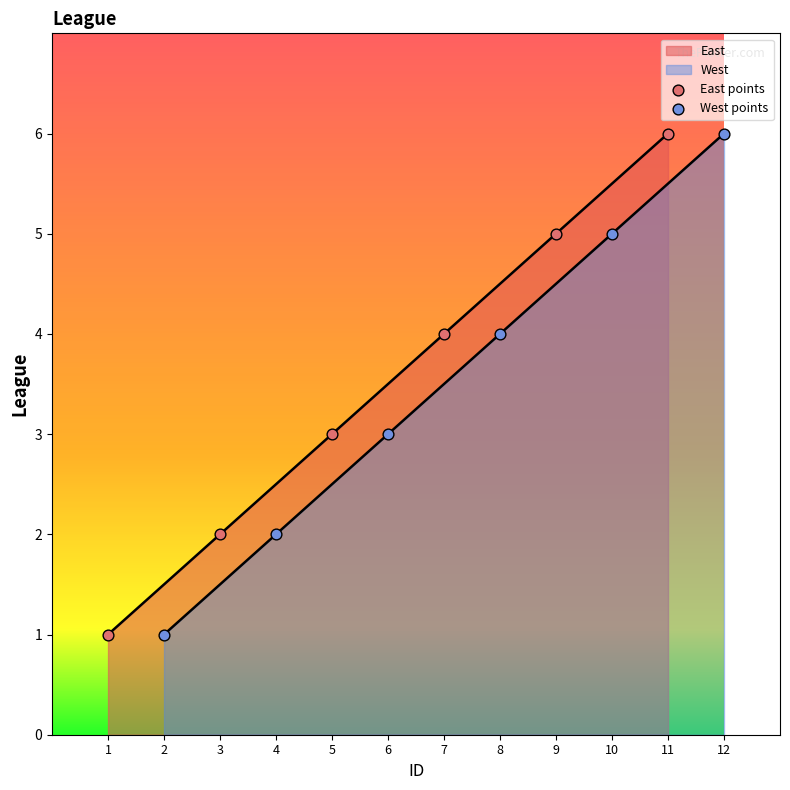

Which series has the largest Y range (max minus min)?

East